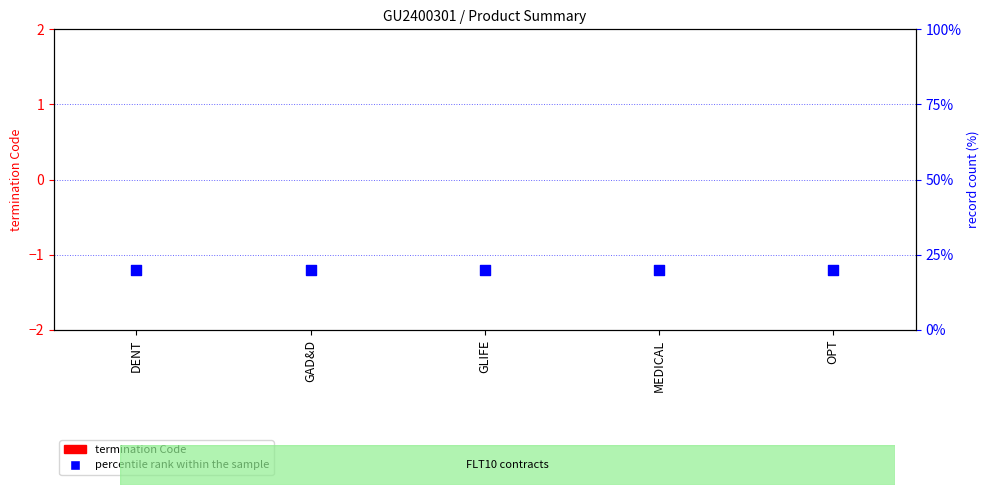

What is the total value across all series at DENT?

20